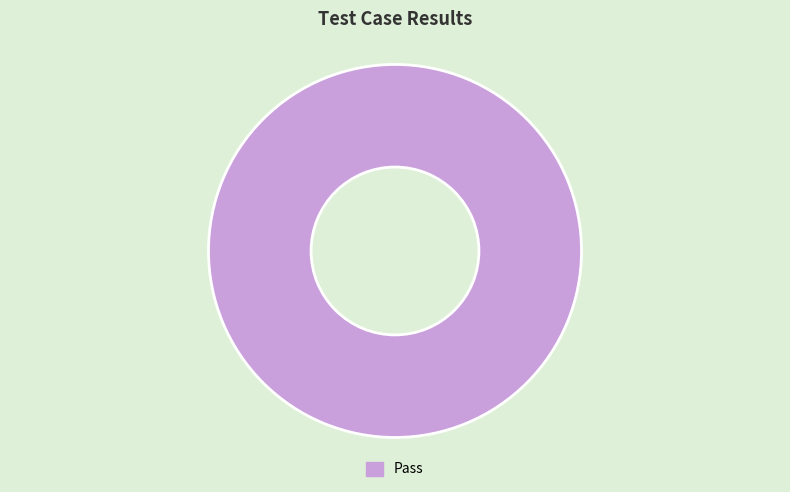

Rank the categories by value from lowest to highest.

Pass